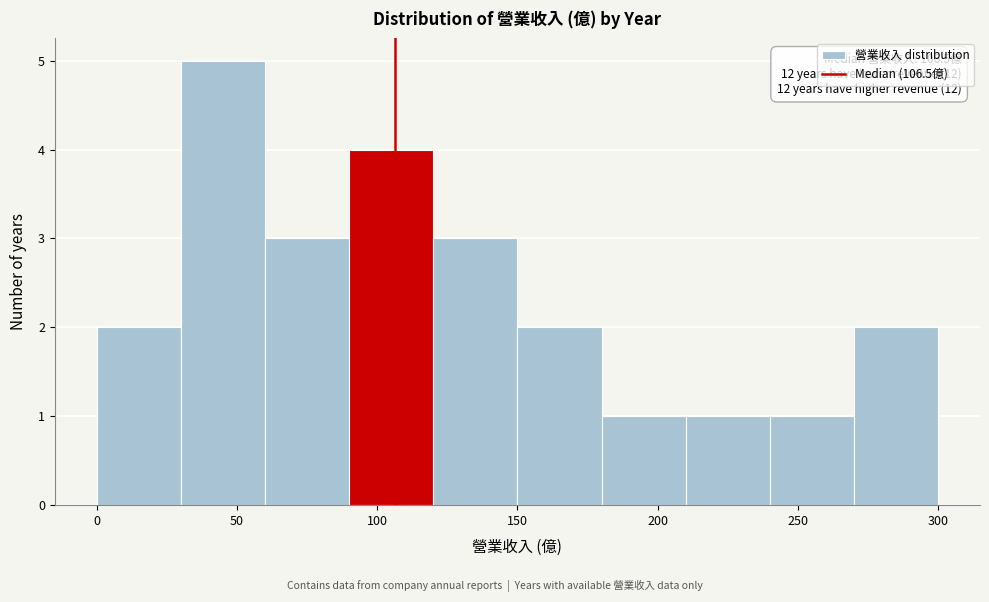

Over which range of the x-axis is the bar tallest?

30 to 60